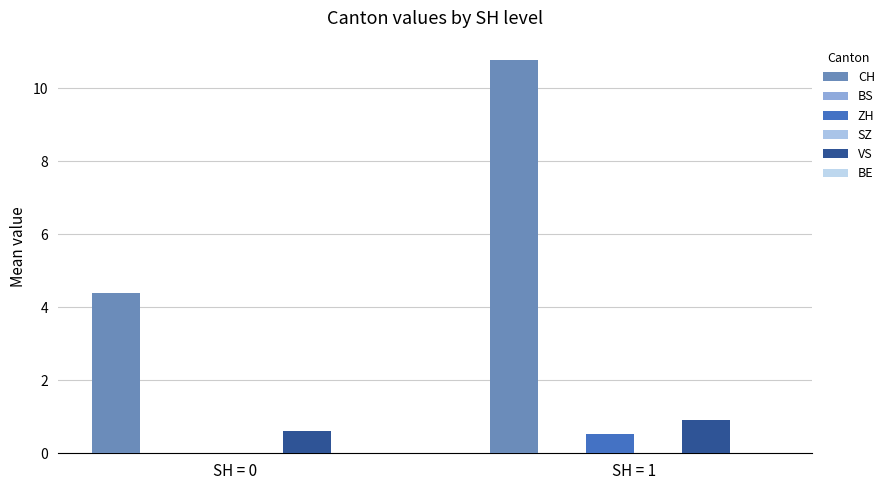

How many values in the ZH series exceed 0?

1